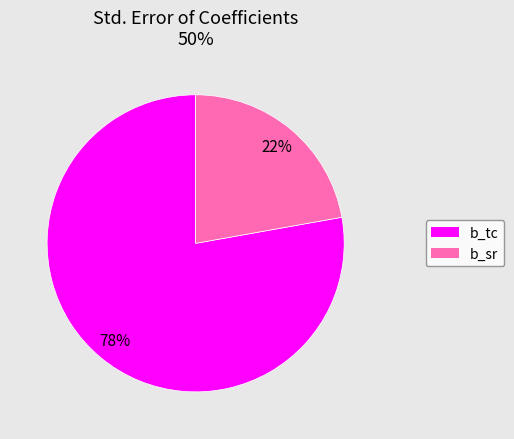

How many segments does this pie chart have?

2